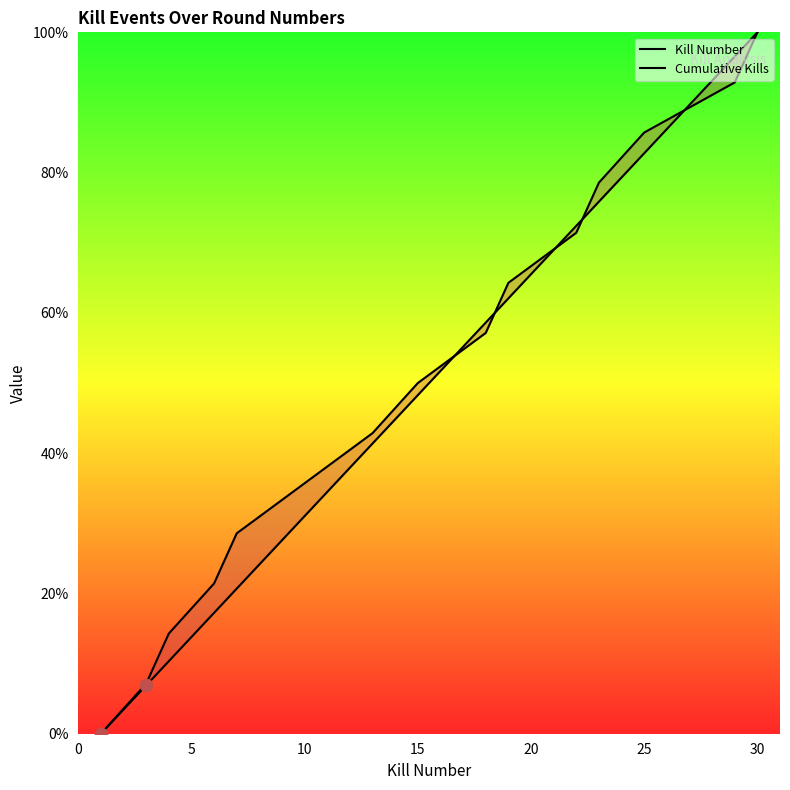

Which series contains the lowest Y value?

Kill Number